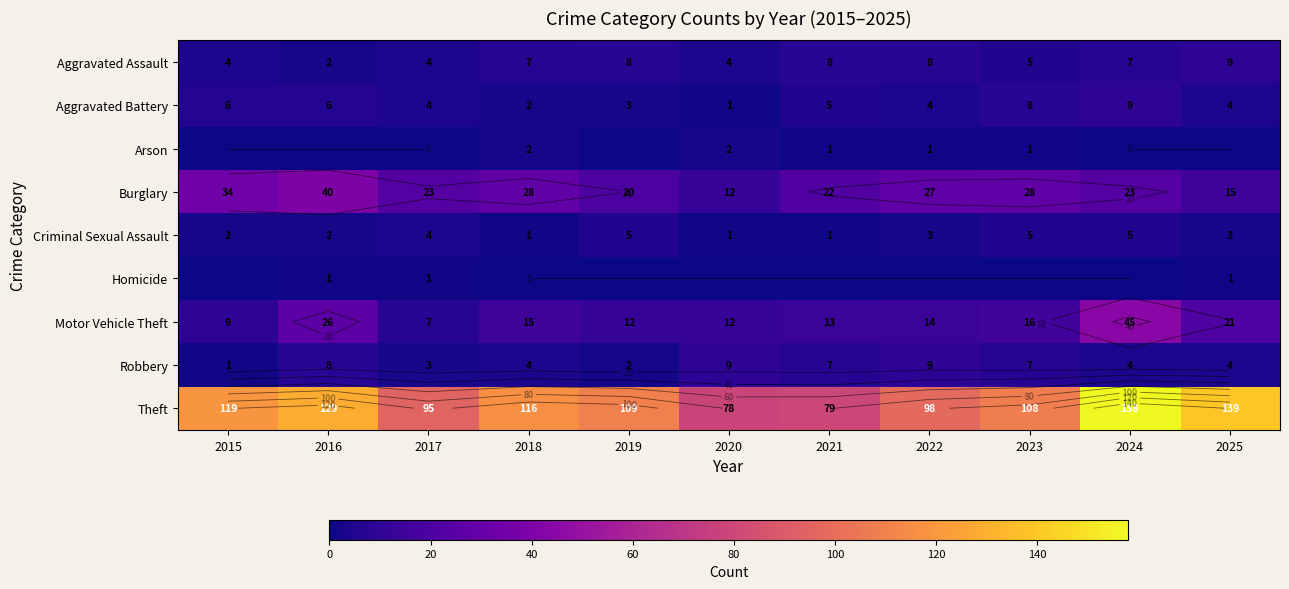

True or false: Motor Vehicle Theft has a value of 7 at 2017.

True